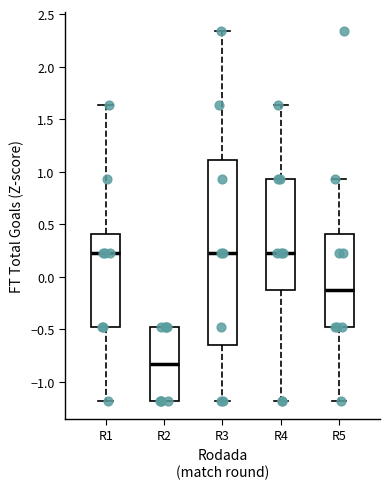

Where does the median line of the box for R1 sit on the y-axis? The values are not printed on the chart, so give them approximately, as read against the axis.

0.25